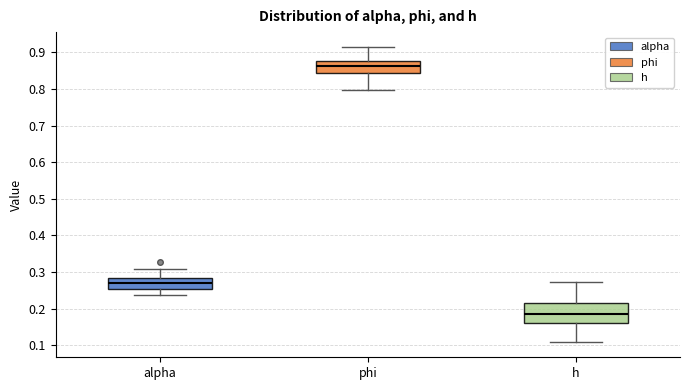

Where is the lower edge of the box for alpha on the y-axis? The values are not printed on the chart, so give them approximately, as read against the axis.

0.25